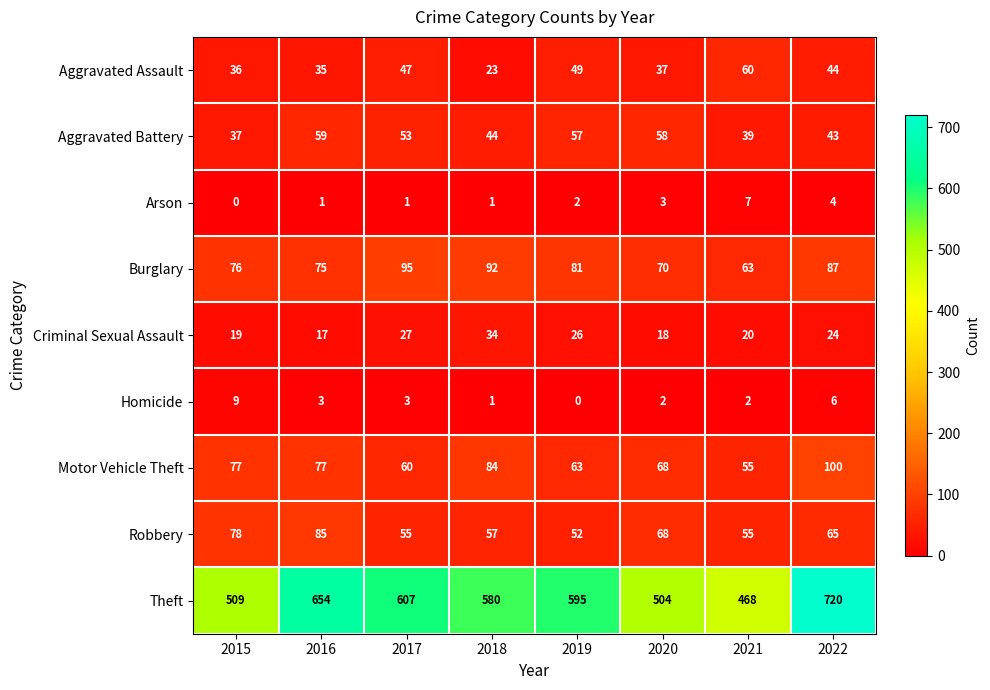

Which category has the lowest value in the Aggravated Assault series?

2018